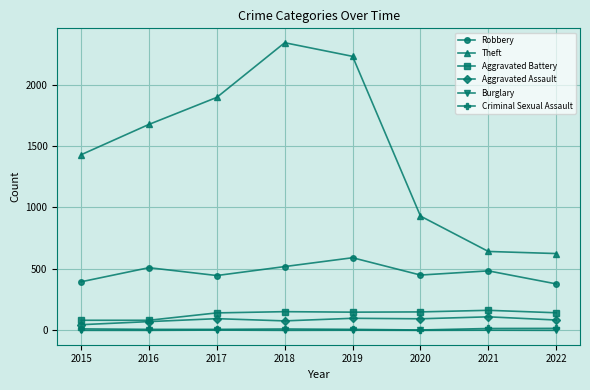

What is the difference between the second highest and second lowest values in the Aggravated Assault series?

27